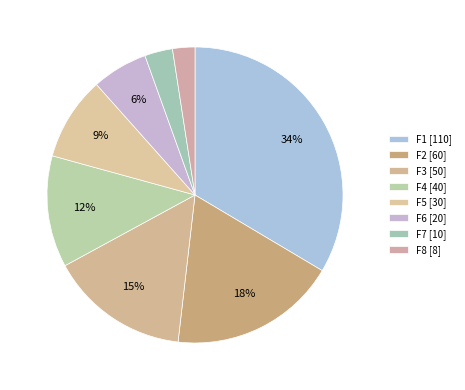

Which category has the smallest portion of the pie?

F8